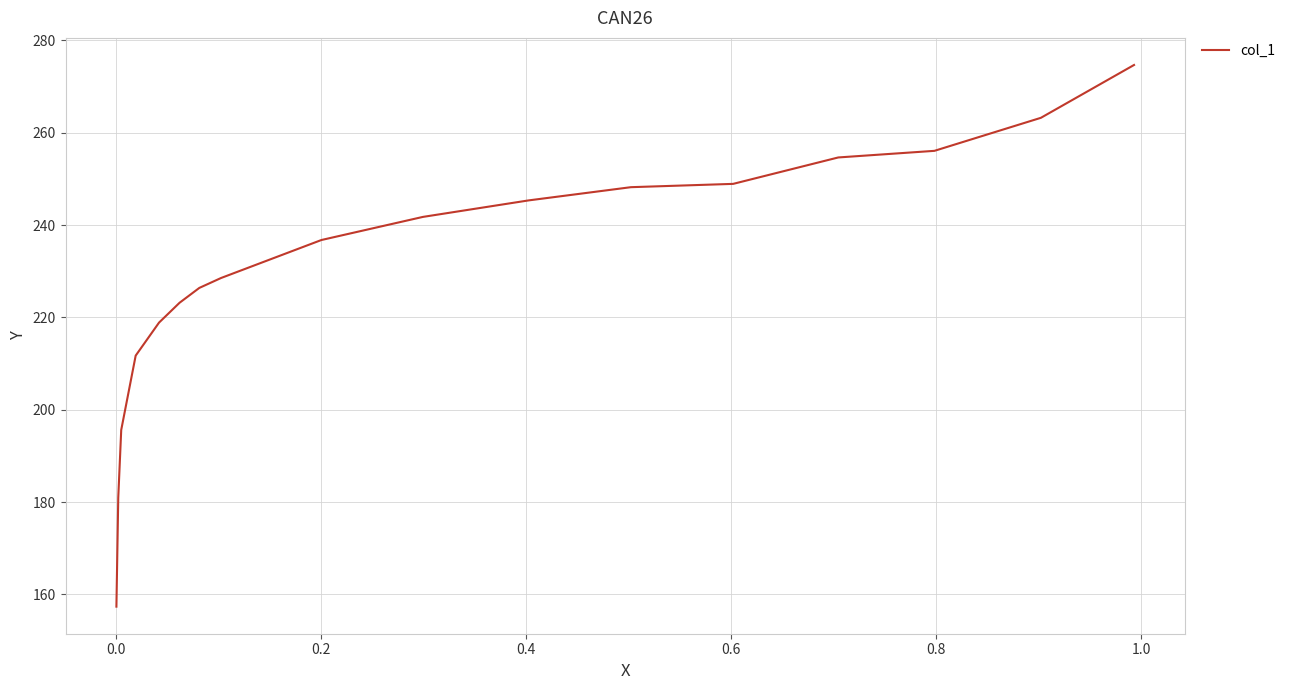

Is it true that the value at 9 is 130.1?

False